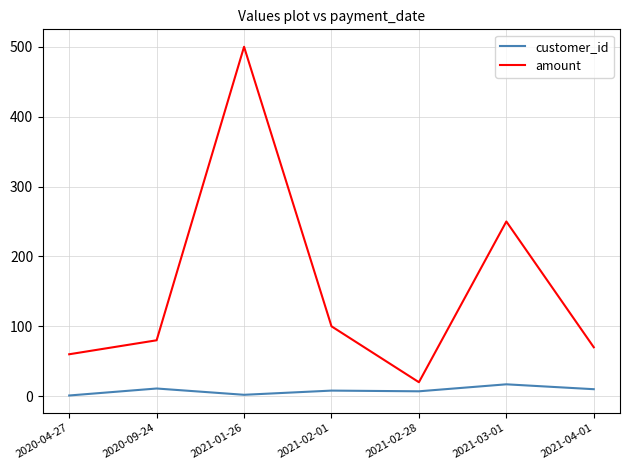

Which series has the largest range (max minus min)?

amount